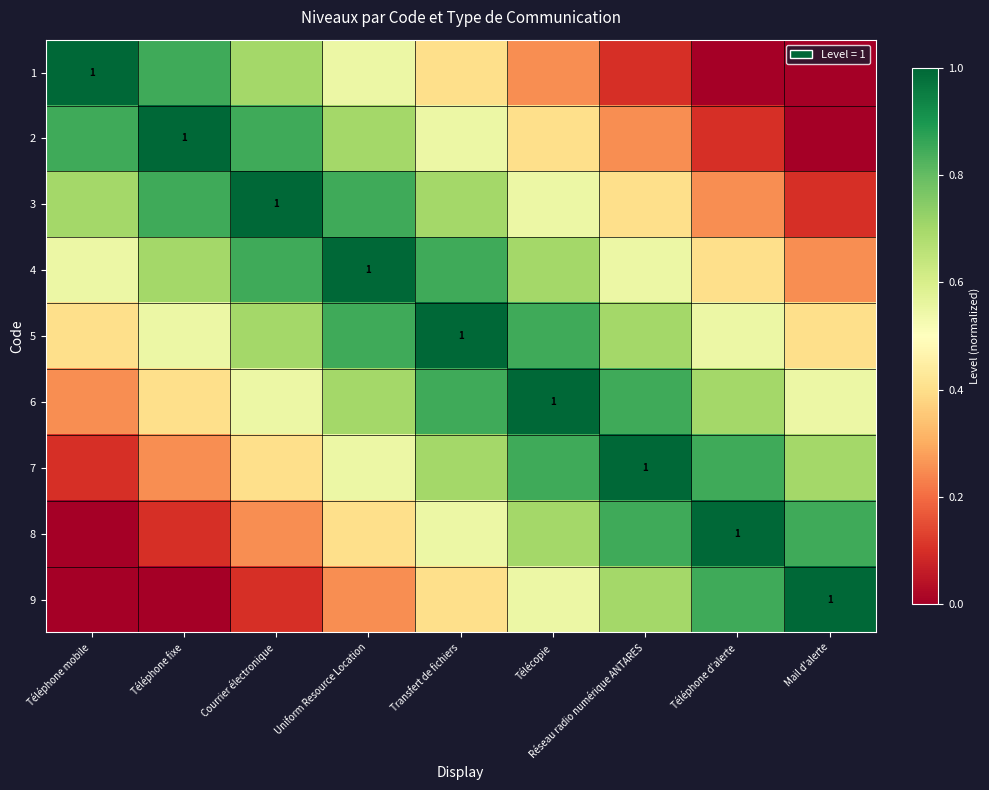

True or false: 9 has a value of 0.0 at Téléphone mobile.

True